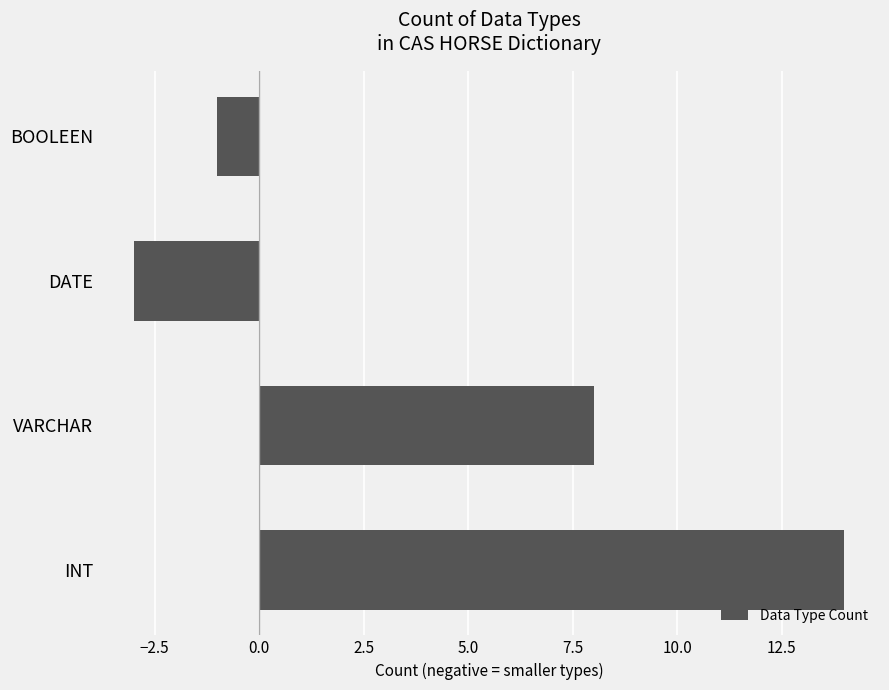

Rank the categories by value from highest to lowest.

INT, VARCHAR, BOOLEEN, DATE